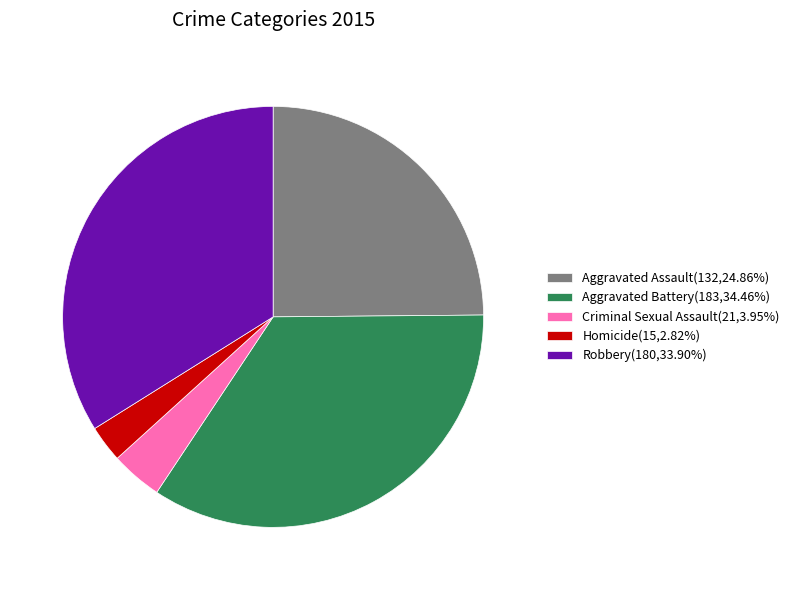

The Robbery slice represents 34% of the pie. True or false?

True